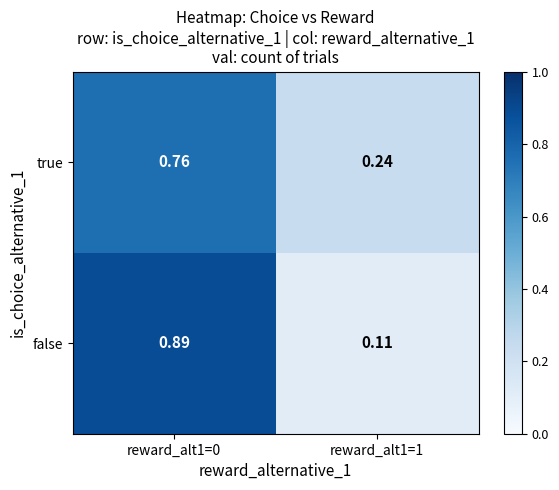

Is the value of true at reward_alt1=1 greater than the value of false at reward_alt1=1?

Yes